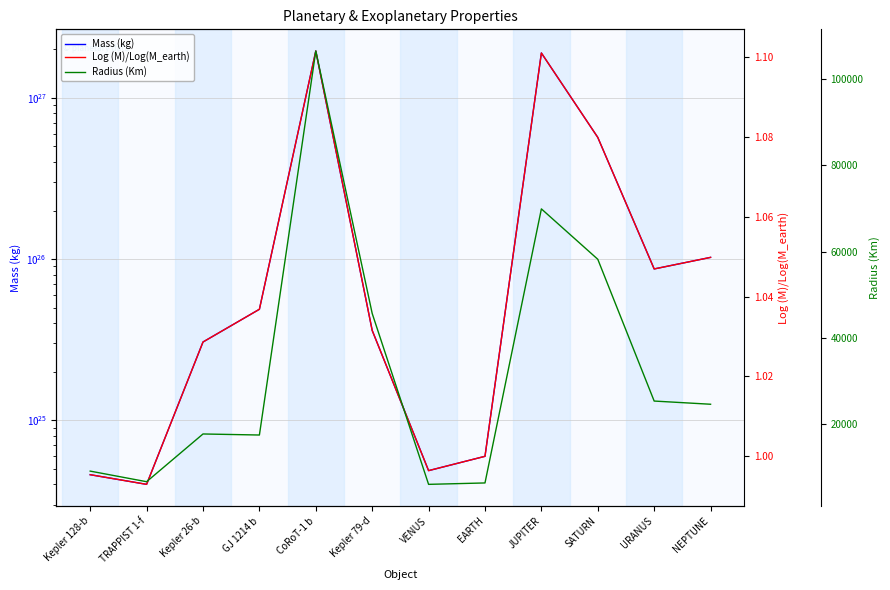

True or false: Log (M)/Log(M_earth) and Mass (kg) intersect in this chart.

False